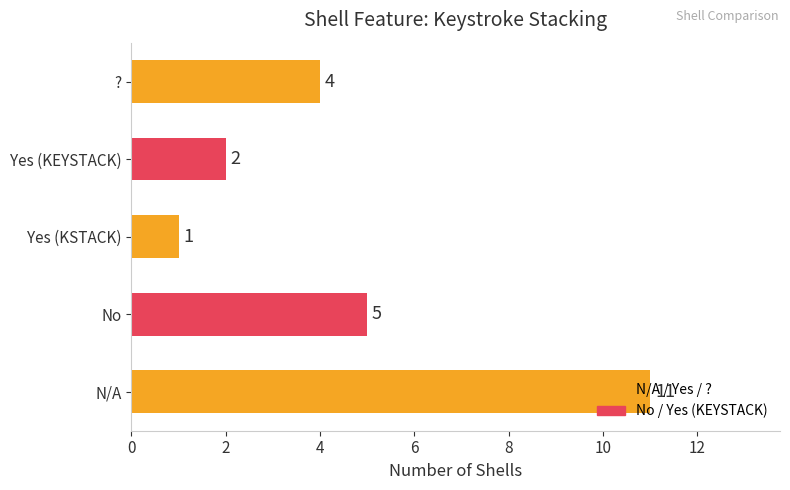

How many values are below 4?

2